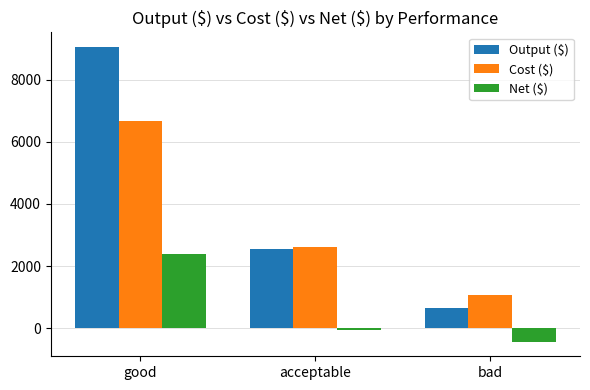

Reading left to right, transcribe all the data shown in this chart.

Output ($): good=9050	acceptable=2550	bad=650
Cost ($): good=6660	acceptable=2620	bad=1080
Net ($): good=2390	acceptable=-70	bad=-430